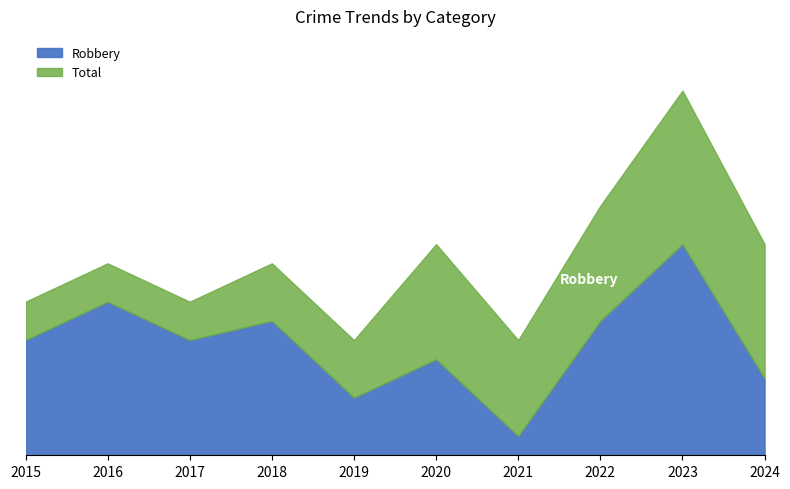

How many interior local peaks does the Robbery series have?

4